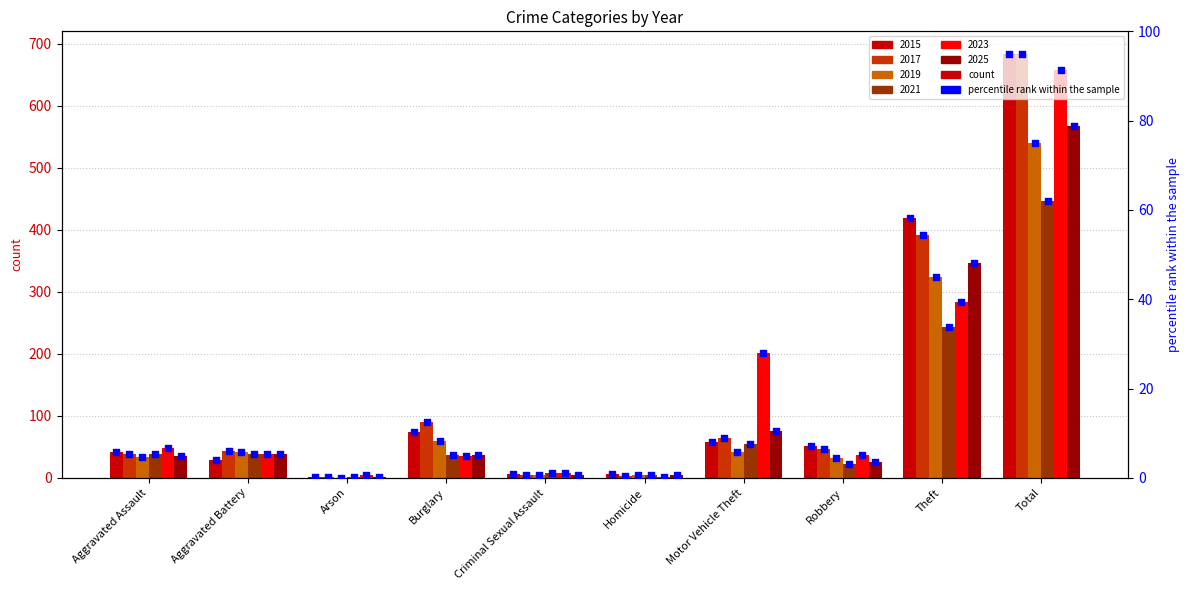

Between Robbery and Criminal Sexual Assault, which is larger?

Robbery